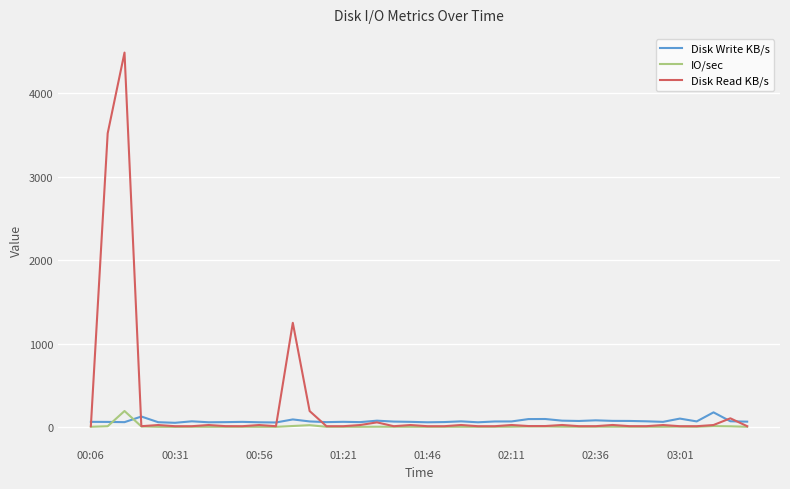

What is the greatest value displayed?

4486.3